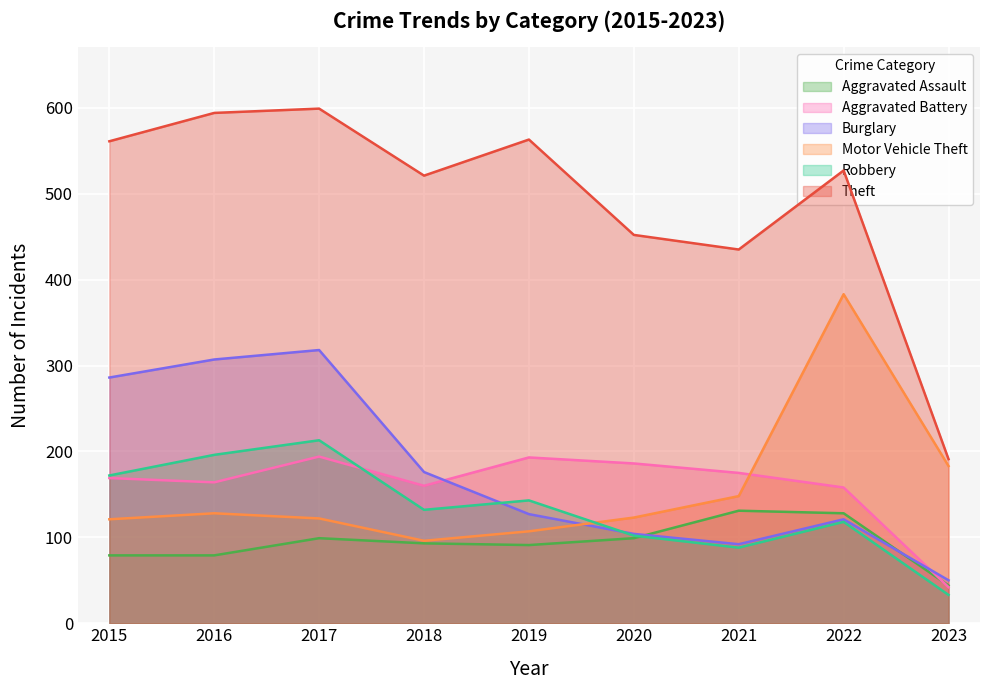

What is the difference between the maximum and minimum values in the Motor Vehicle Theft series?

287